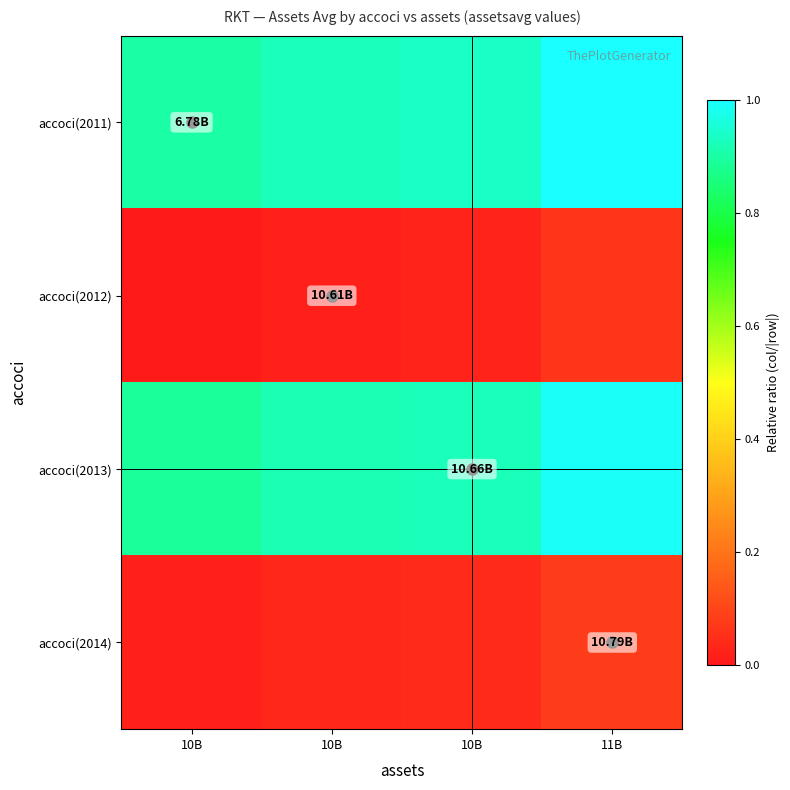

Reading right to left, list all the values displayed in this chart.

accoci(2011): 11B=1.0	10B=0.9	10B=0.9	10B=0.9
accoci(2012): 11B=0.1	10B=0.0	10B=0.0	10B=0.0
accoci(2013): 11B=1.0	10B=0.9	10B=0.9	10B=0.9
accoci(2014): 11B=0.1	10B=0.0	10B=0.0	10B=0.0